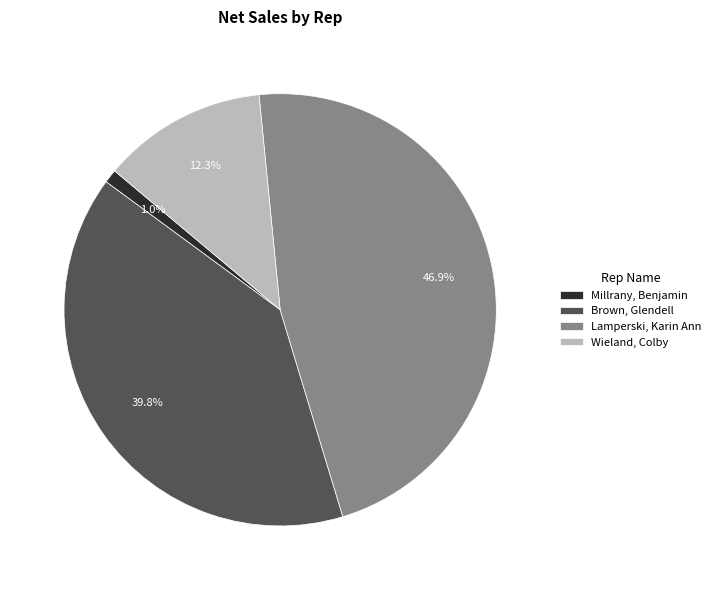

How many segments does this pie chart have?

4